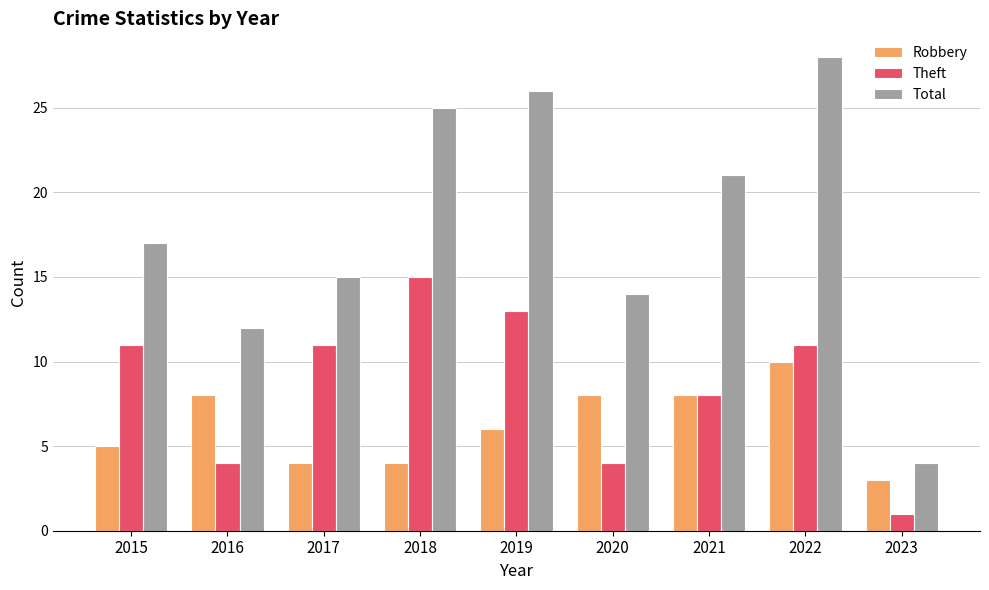

At how many categories does at least one series exceed 10?

8